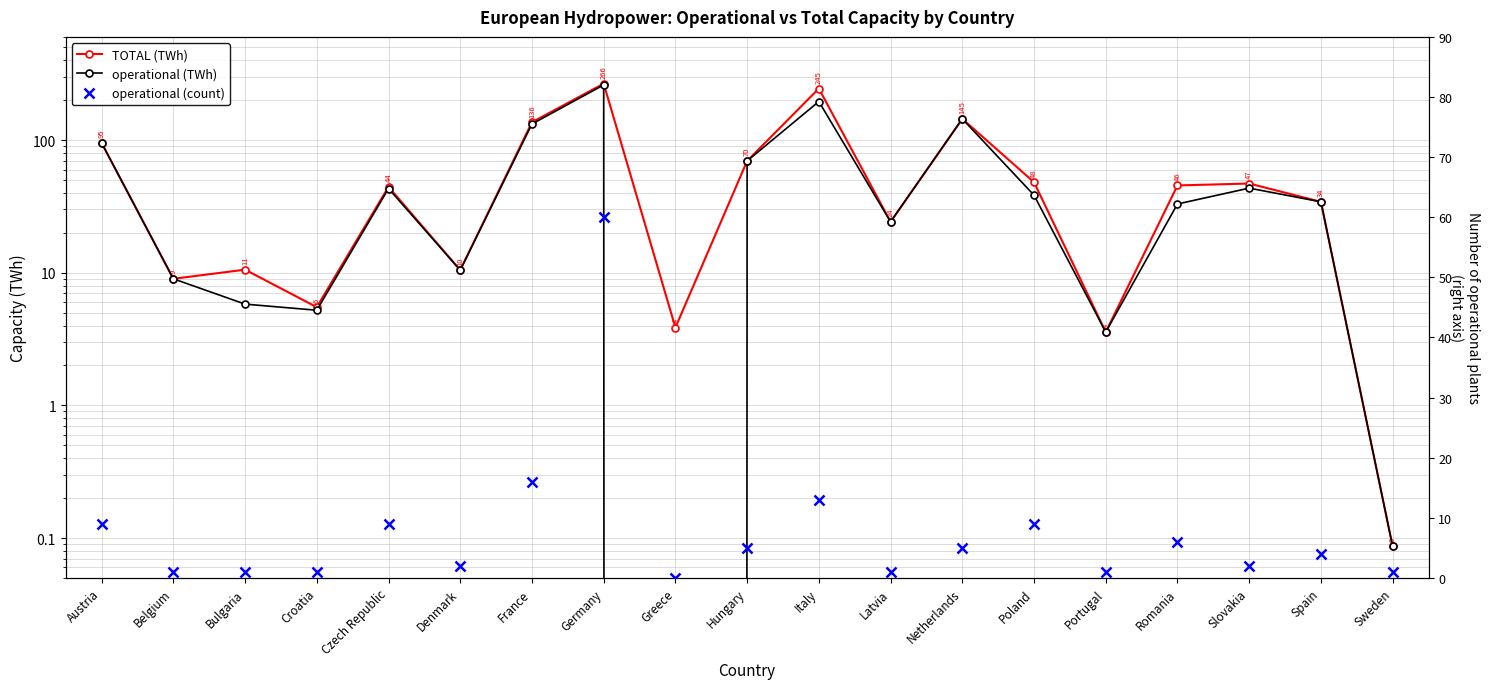

How many values in operational (count) are above zero?

18